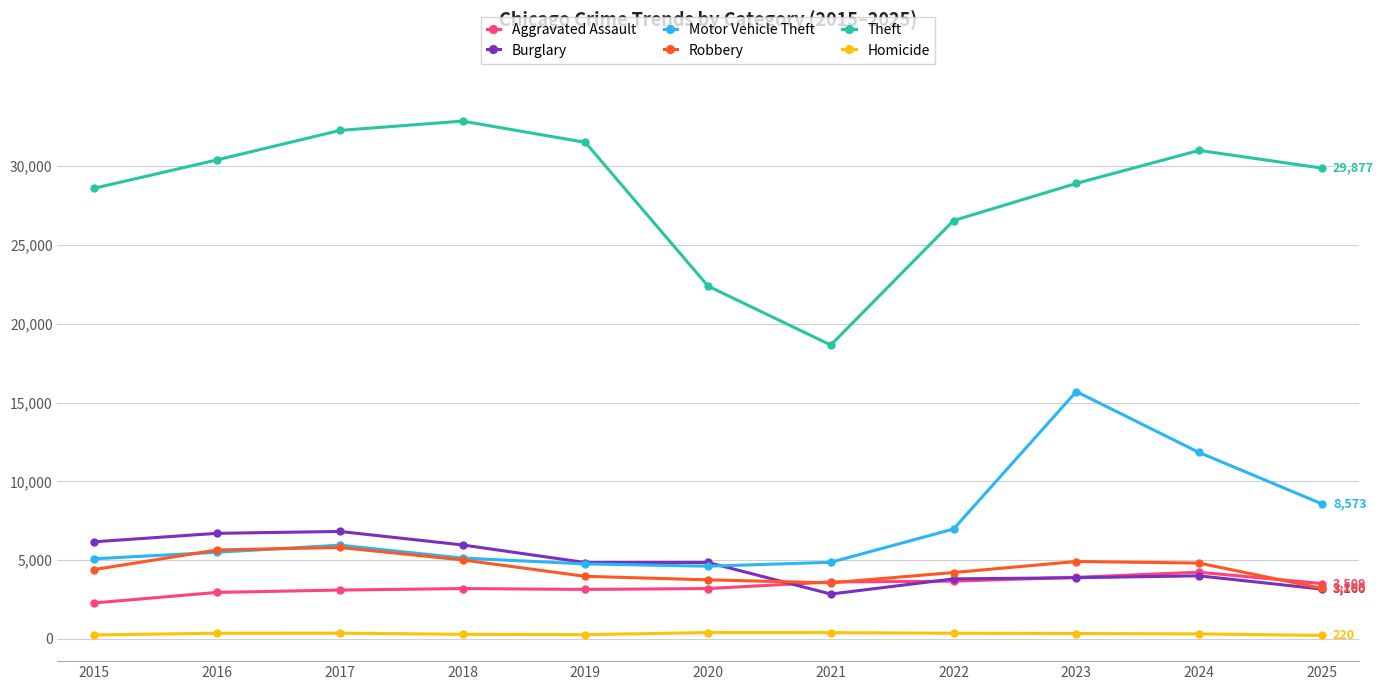

What is the greatest value displayed?

32857